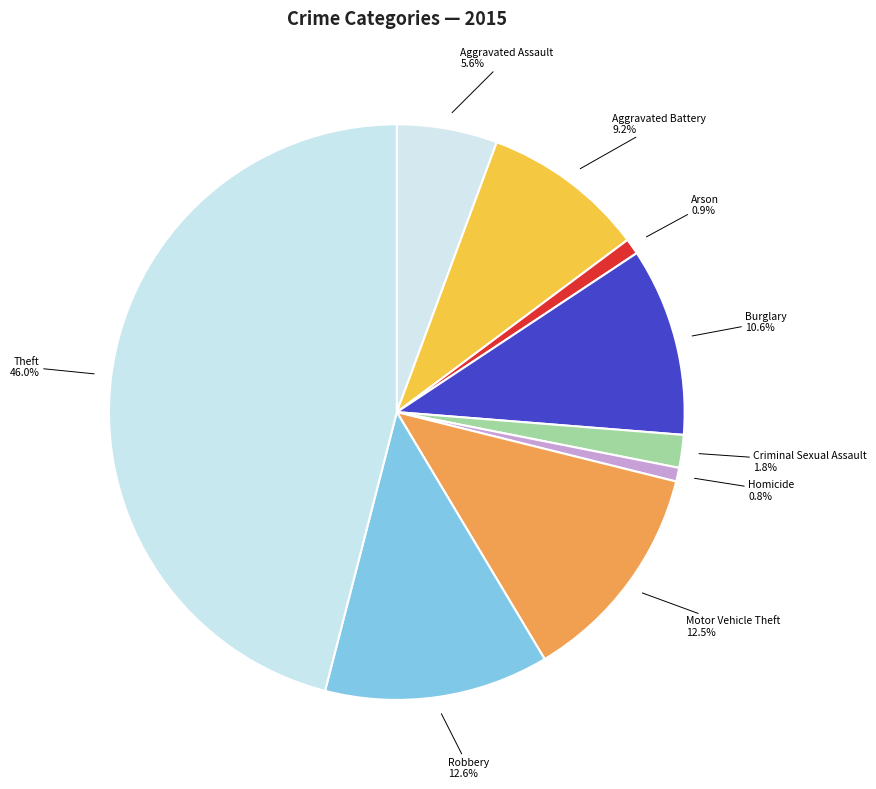

True or false: Homicide accounts for 1% of the total.

True